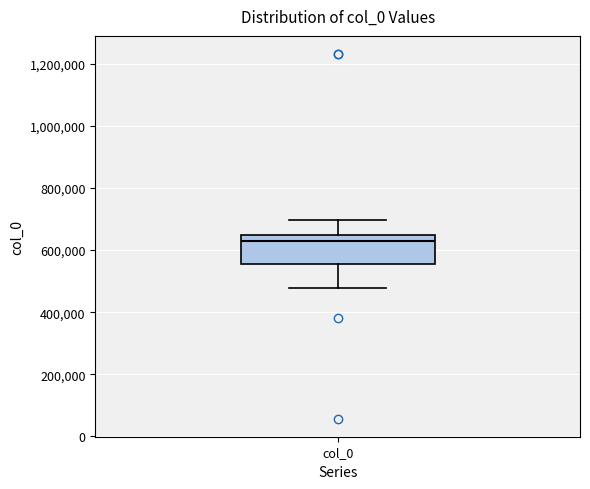

Read this box plot against the y-axis: the position of the median line, the range covered by the box, and the ends of both whiskers. The values are not printed on the chart, so give them approximately, as read against the axis.

median 640000 (just below the box's upper edge), box 560000 to 640000, whiskers 480000 to 700000